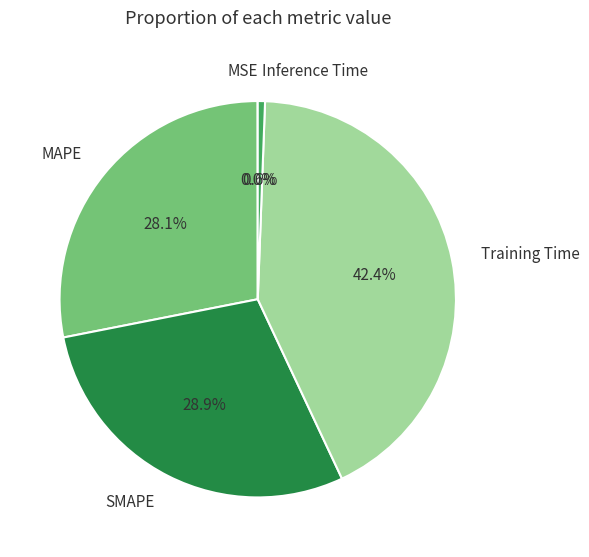

What is the largest slice in the pie chart?

Training Time